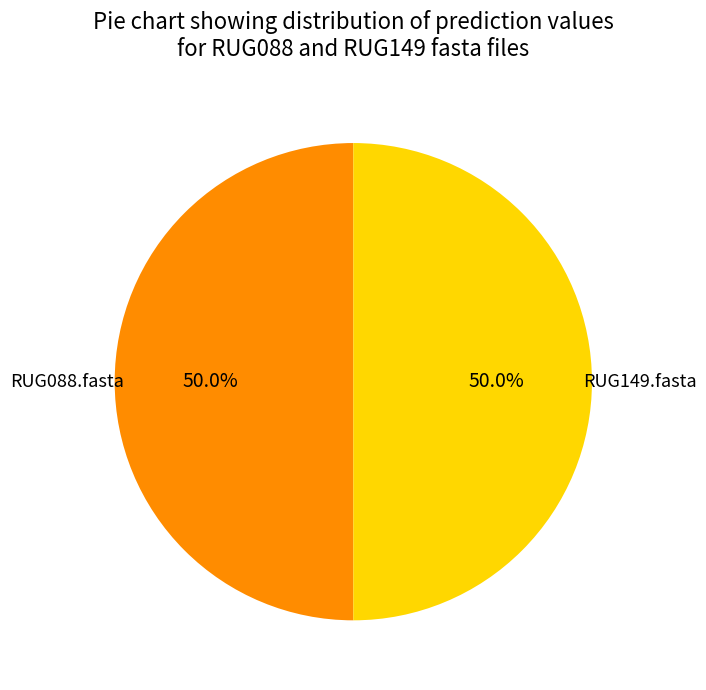

Is there any slice that represents more than half of the pie?

No